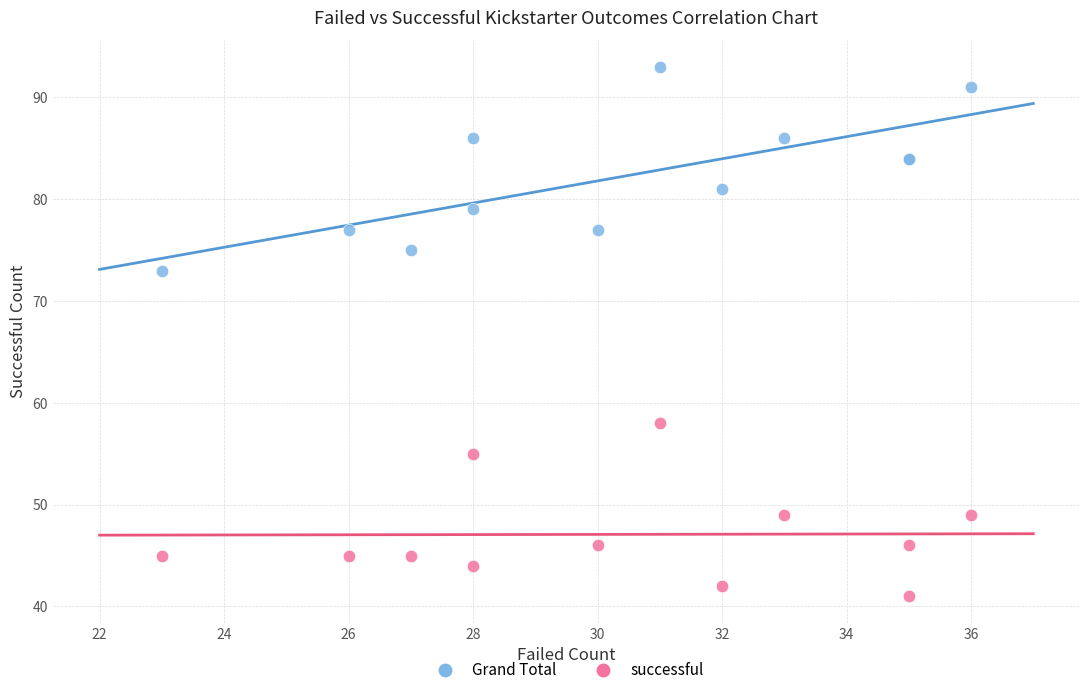

Which series reaches the maximum Y coordinate?

Grand Total